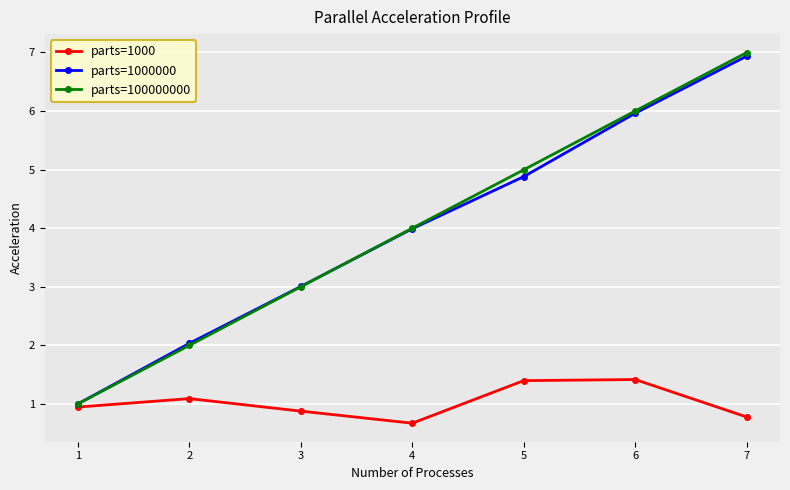

Reading left to right, what are all the values shown in this chart?

parts=1000: 0.9	1.1	0.9	0.7	1.4	1.4	0.8
parts=1000000: 1.0	2.0	3.0	4.0	4.9	6.0	6.9
parts=100000000: 1.0	2.0	3.0	4.0	5.0	6.0	7.0